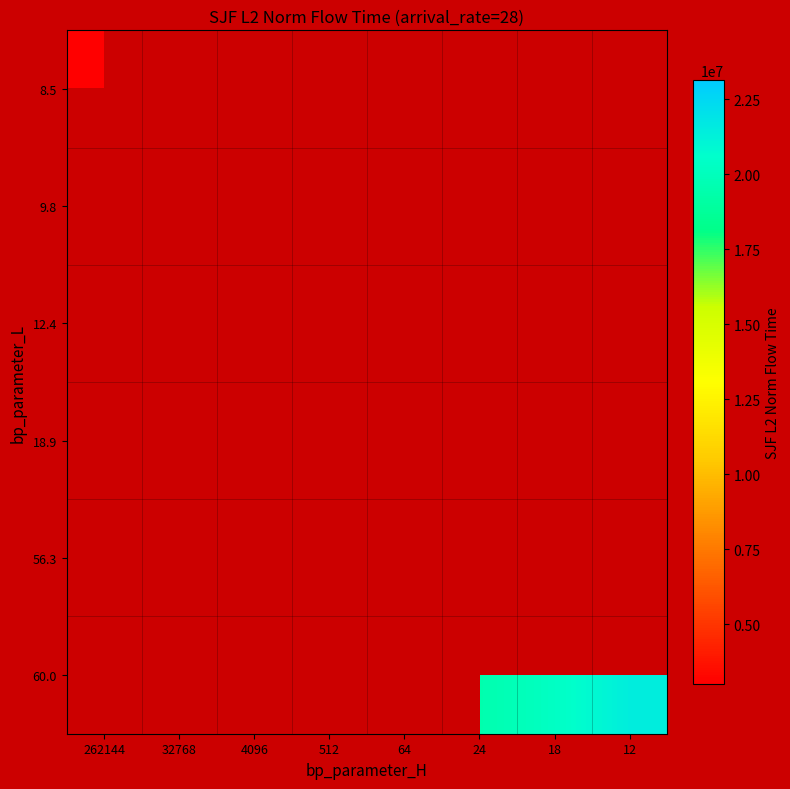

At which category does the chart reach its minimum across all series?

262144